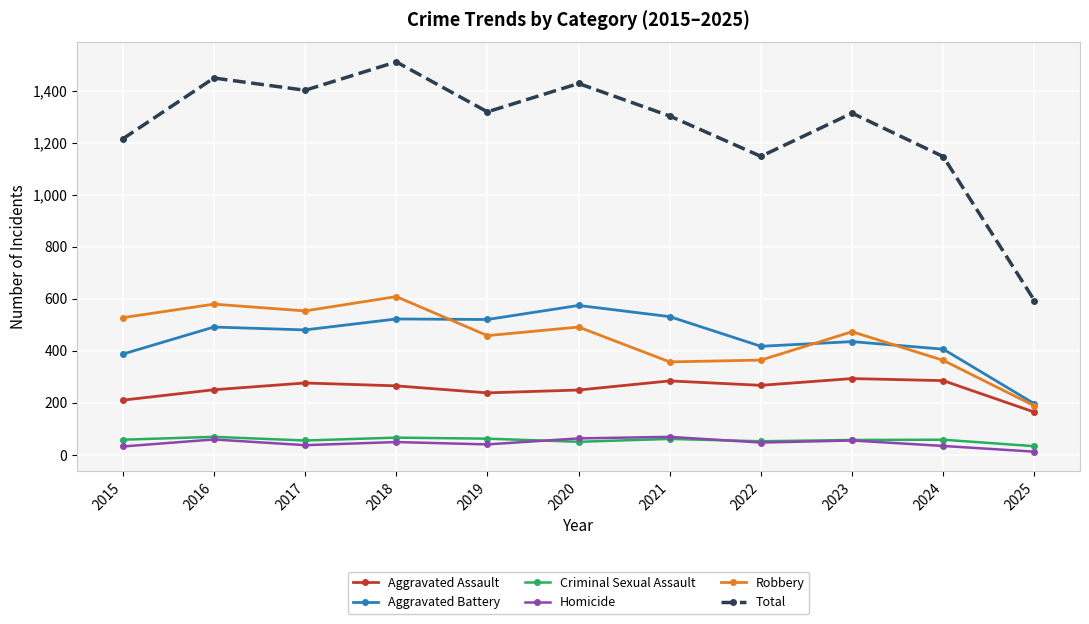

True or false: Robbery has more than 0 interior local peaks.

True